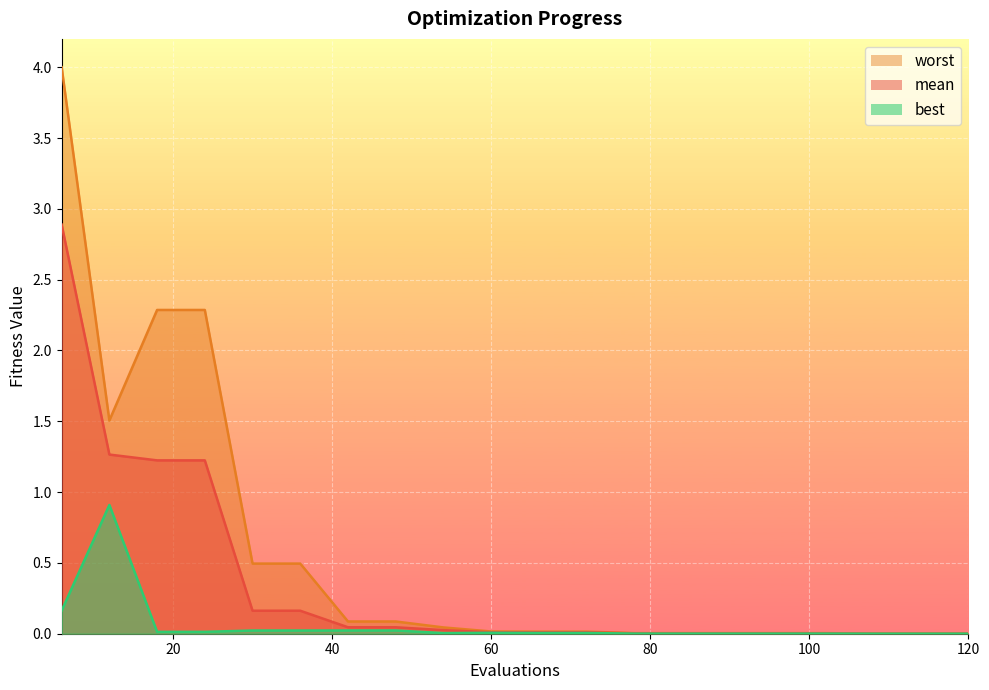

List the series in order of their peak value, lowest first.

best, mean, worst